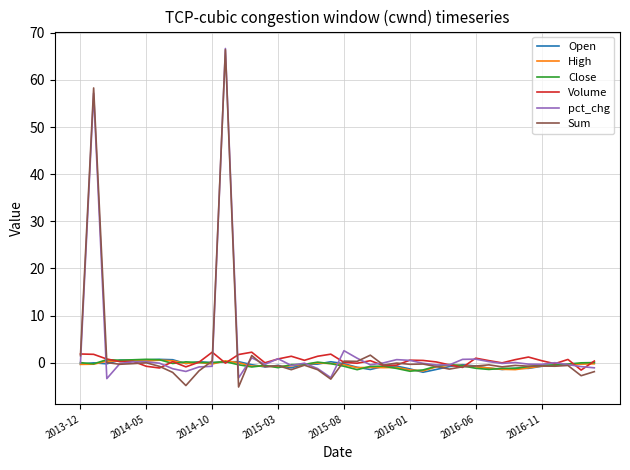

In Open, how many points are higher than both neighbors (excluding endpoints)?

10